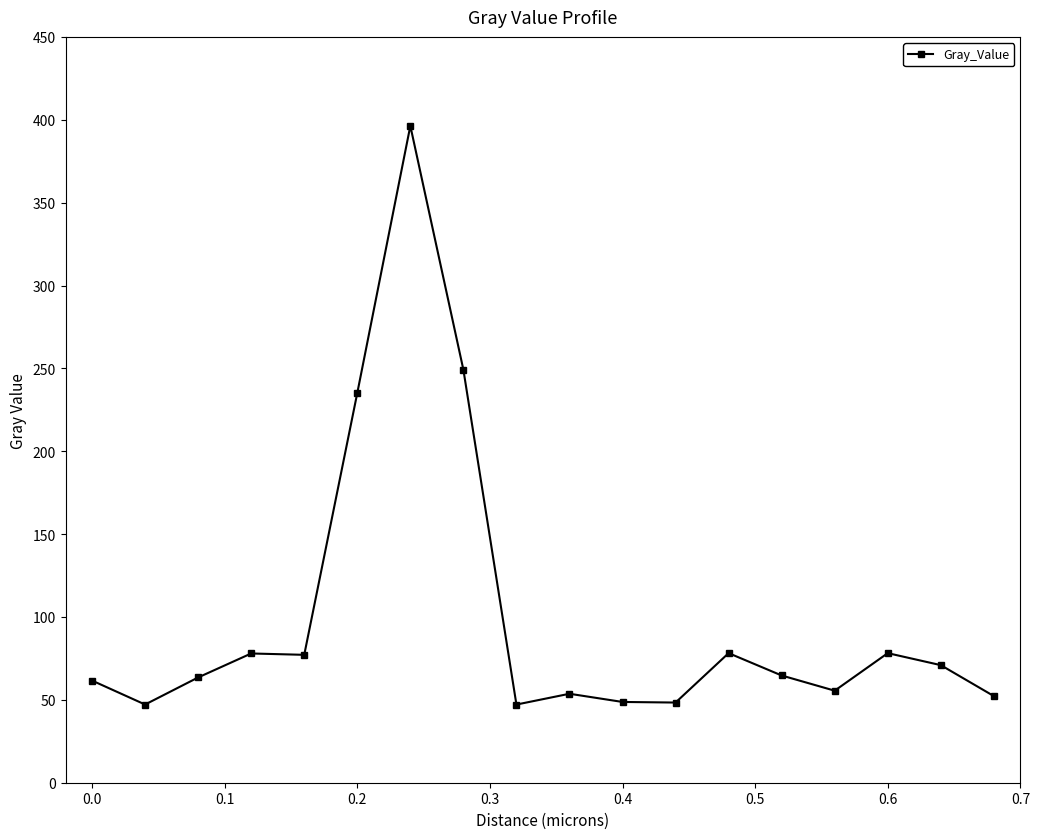

True or false: there are more than 2 points higher than both neighbors.

True